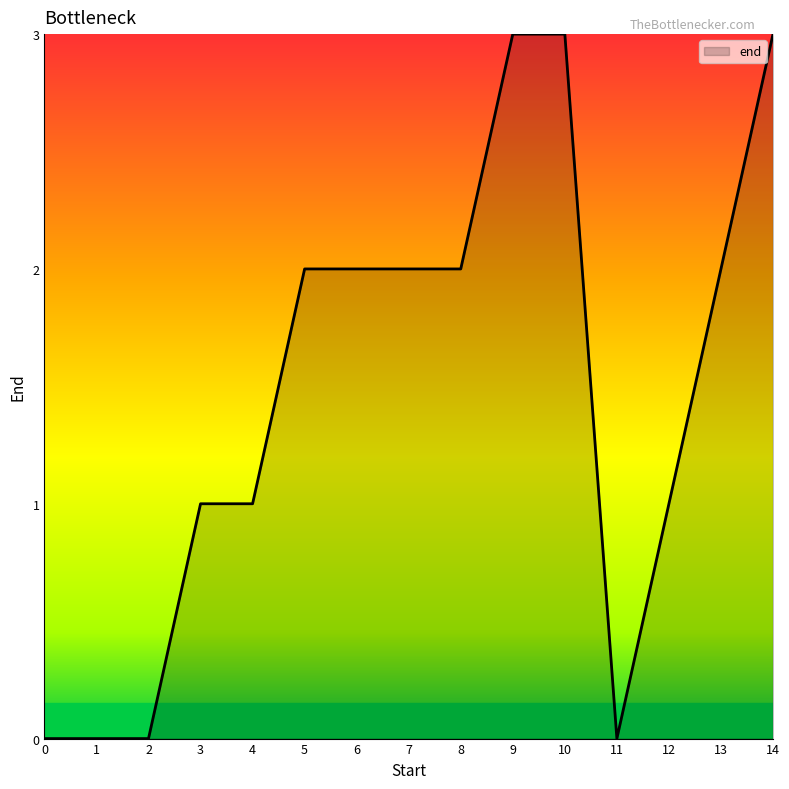

Between 9 and 6, which is larger?

9